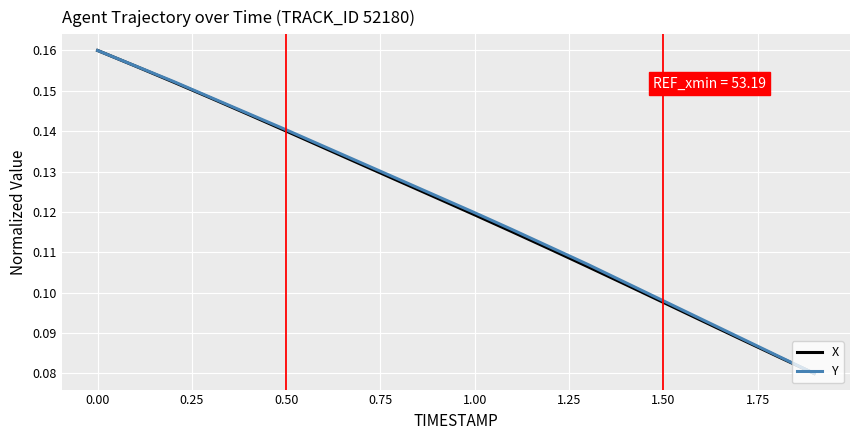

List the series in order of their overall mean, highest first.

Y, X